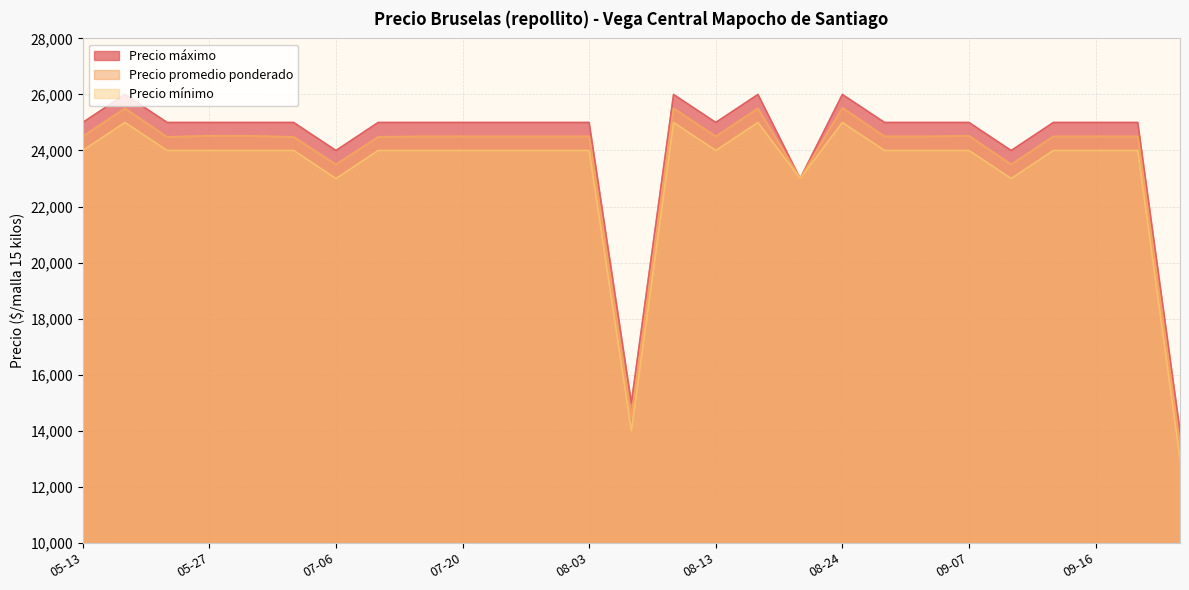

At how many categories does at least one series exceed 16237?

25